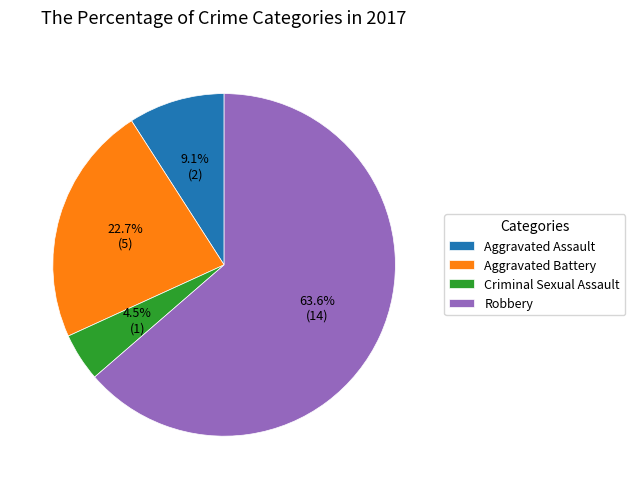

Count the number of slices in the pie.

4